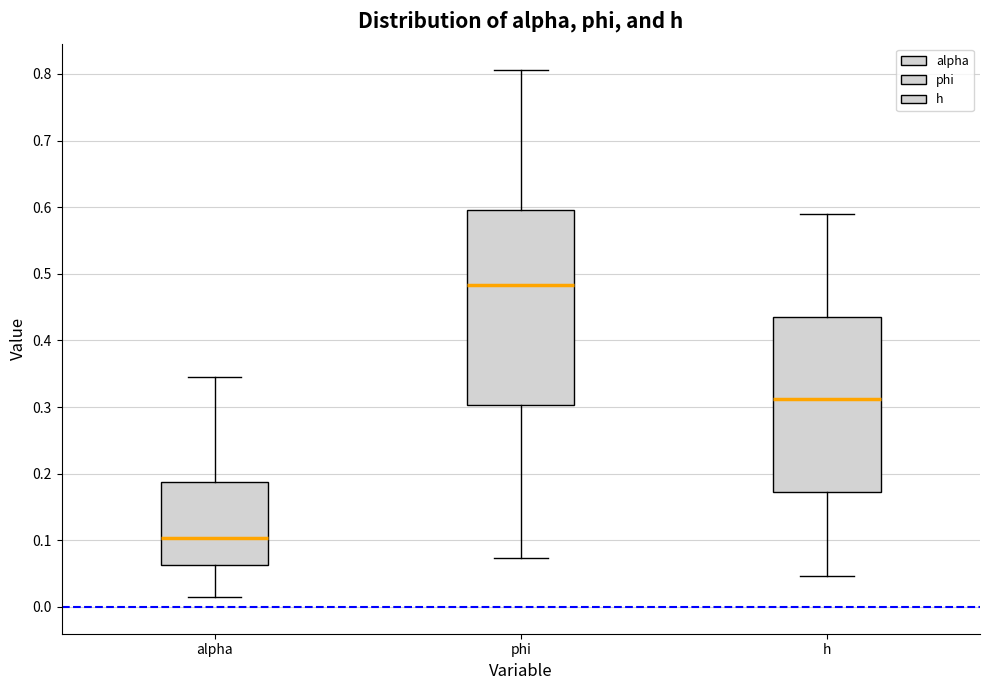

Reading left to right, transcribe this box plot: for each box, give where its median line is, the range the box spans, and where its two whiskers end, as read against the y-axis. The values are not printed on the chart, so give them approximately, as read against the axis.

alpha: median 0.10, box 0.06 to 0.19, whiskers 0.01 to 0.35
phi: median 0.48, box 0.30 to 0.60, whiskers 0.07 to 0.81
h: median 0.31, box 0.17 to 0.44, whiskers 0.05 to 0.59